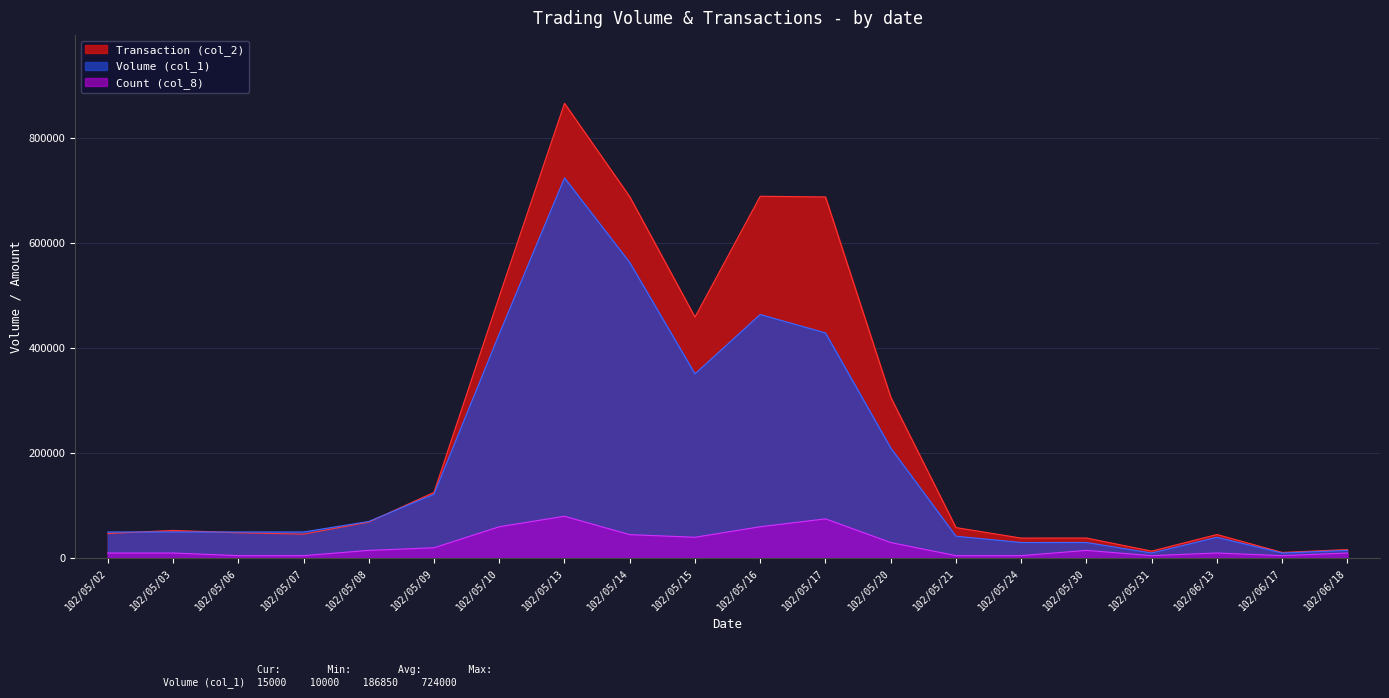

Which series ends up on top after the final intersection of Transaction (col_2) and Volume (col_1)?

Transaction (col_2)